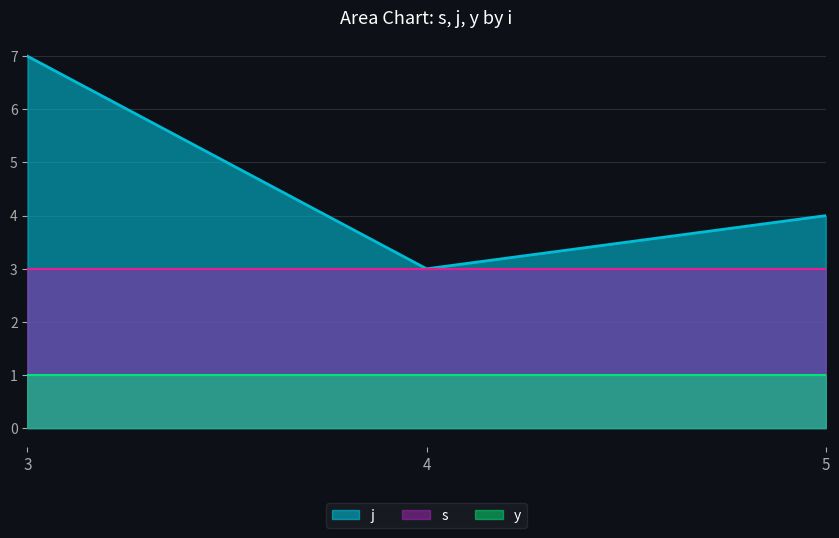

True or false: y and s cross at least once.

False